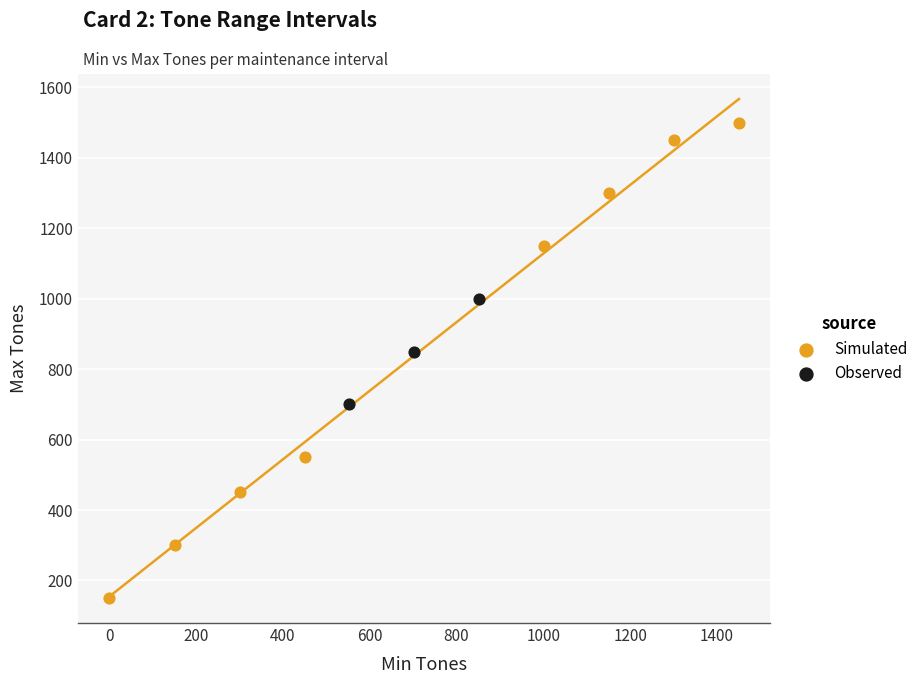

Which series reaches the maximum Y coordinate?

Simulated